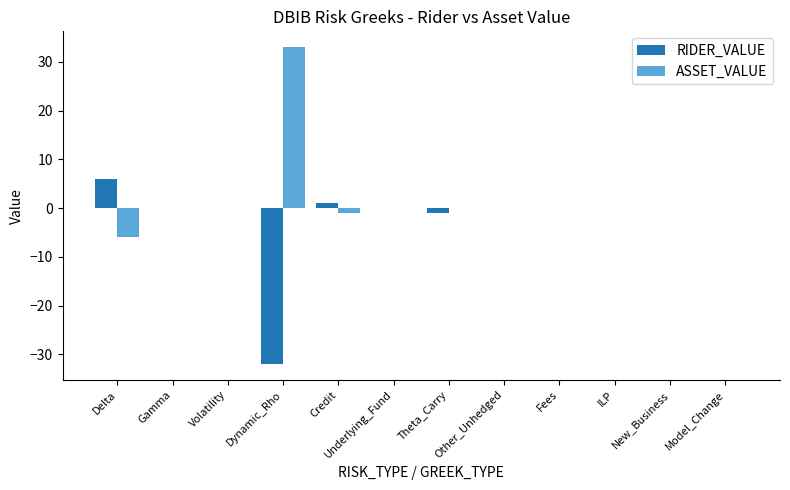

What is the greatest value displayed?

33